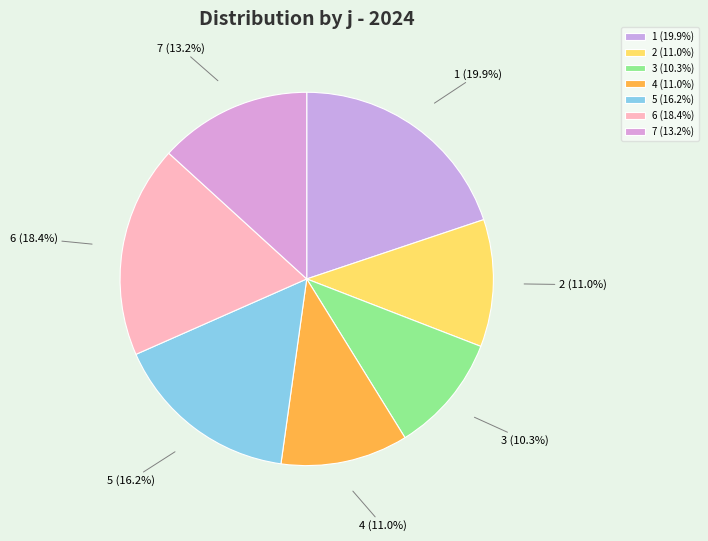

Which has a higher value, 2 or 7?

7